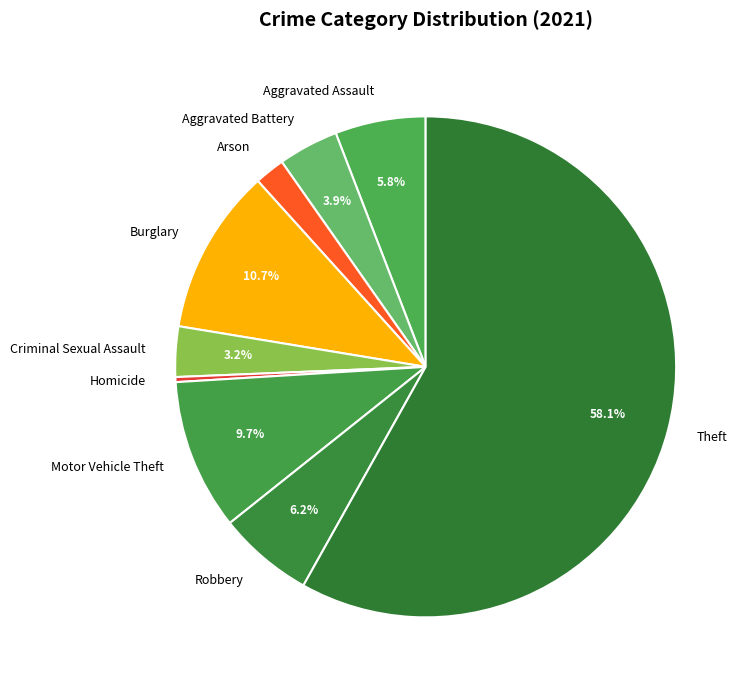

To the nearest percent, what portion does Motor Vehicle Theft represent?

10%